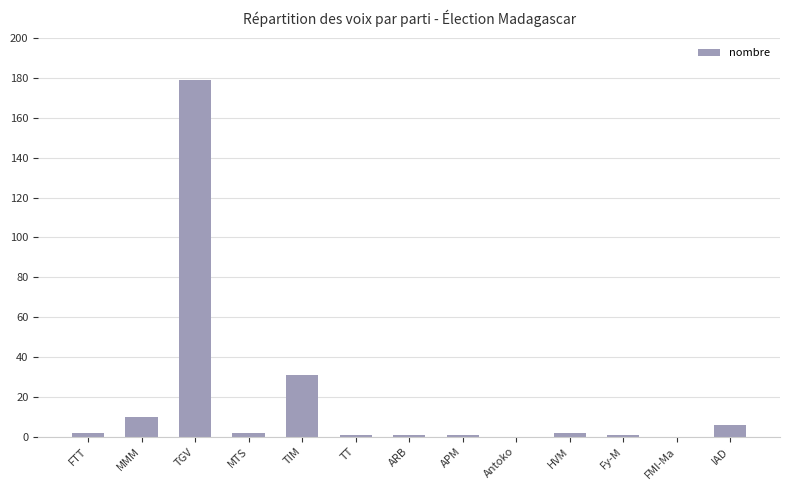

The value at Antoko is 81. True or false?

False